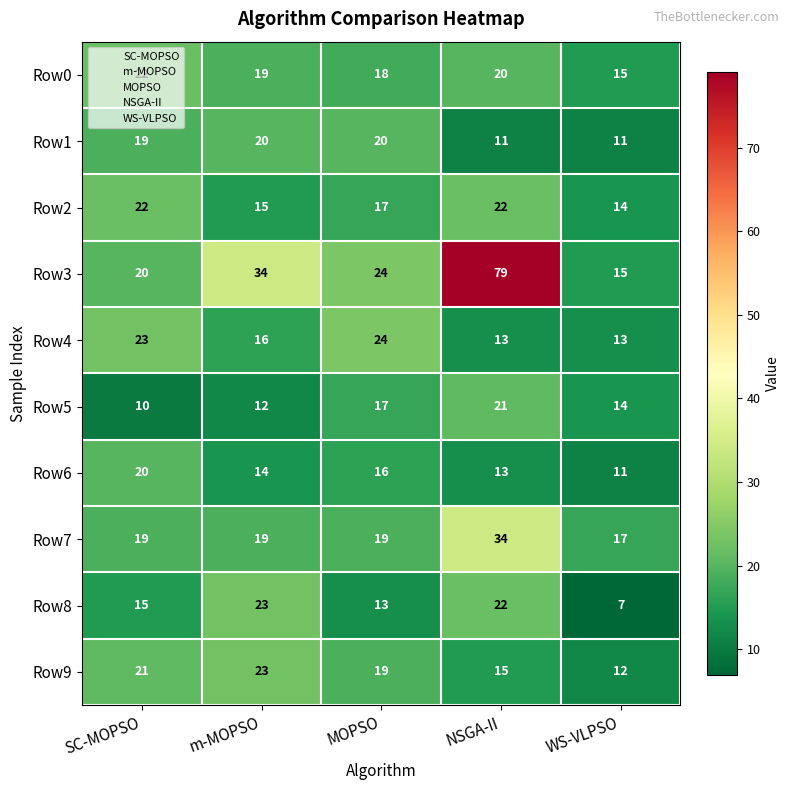

What is the sum of the Row5 values at MOPSO and NSGA-II?

38